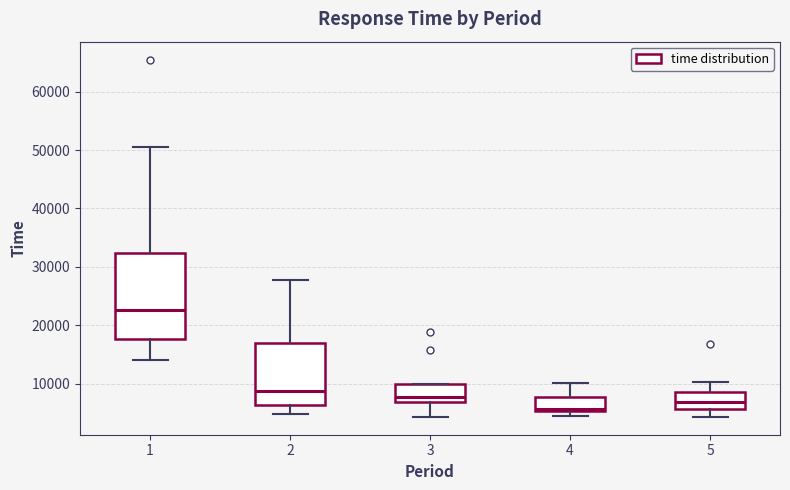

Where is the upper edge of the box at x = 4 on the y-axis? The values are not printed on the chart, so give them approximately, as read against the axis.

8000